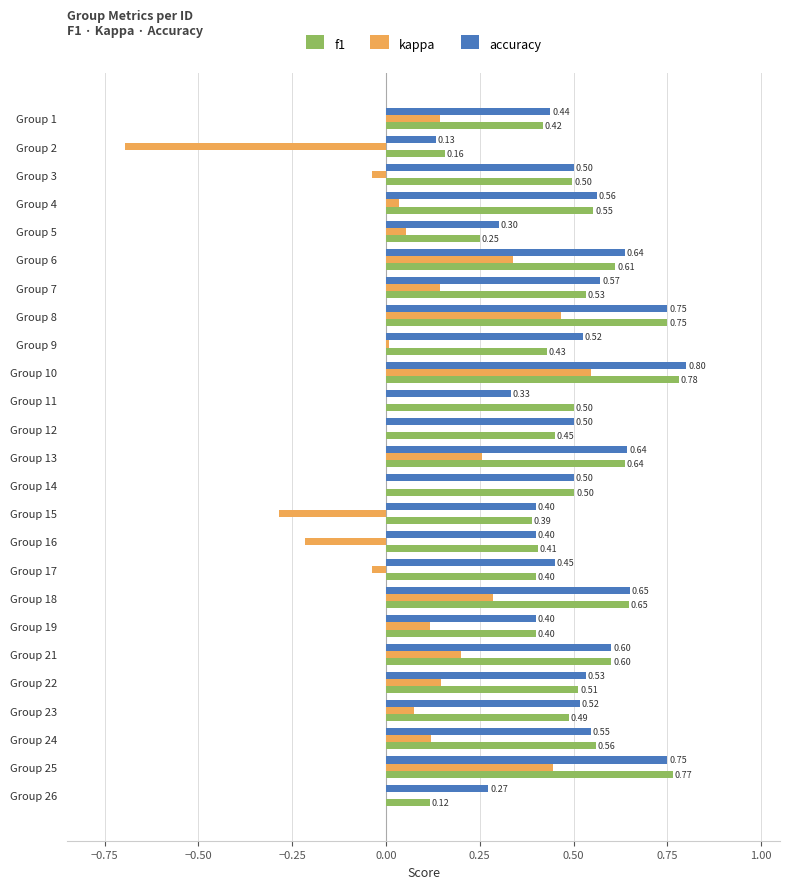

How many series are shown in this chart?

3